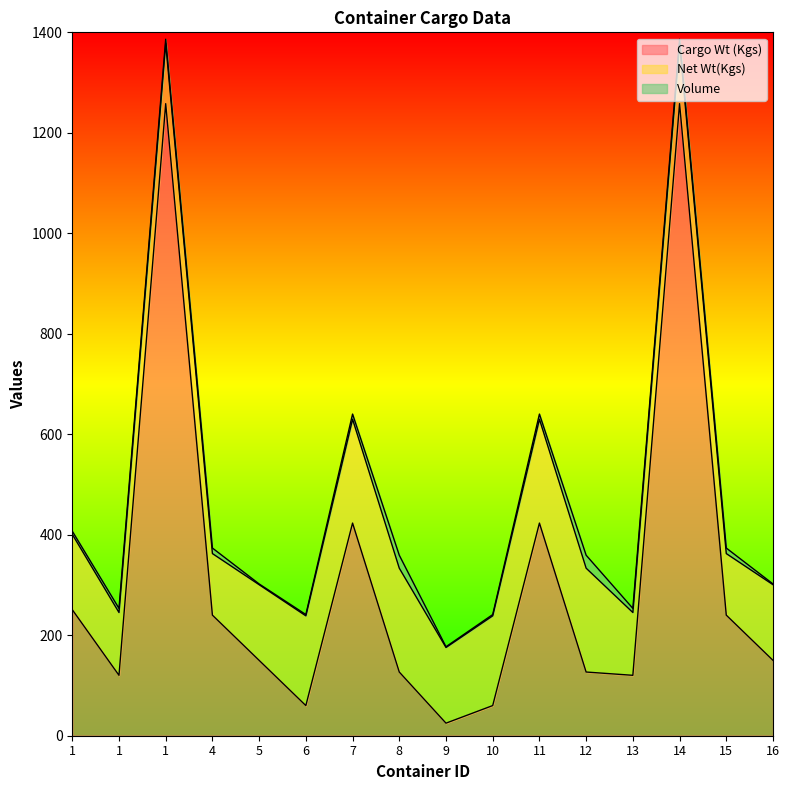

True or false: Volume and Cargo Wt (Kgs) cross at least once.

False